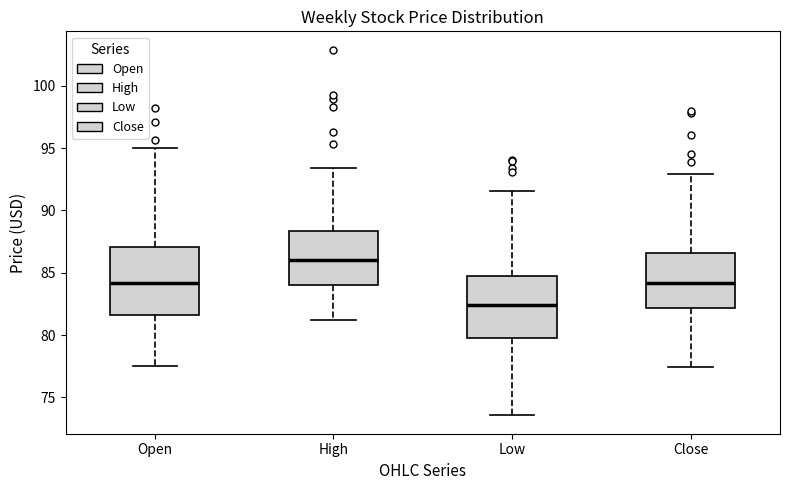

Which box's median line is the highest?

High